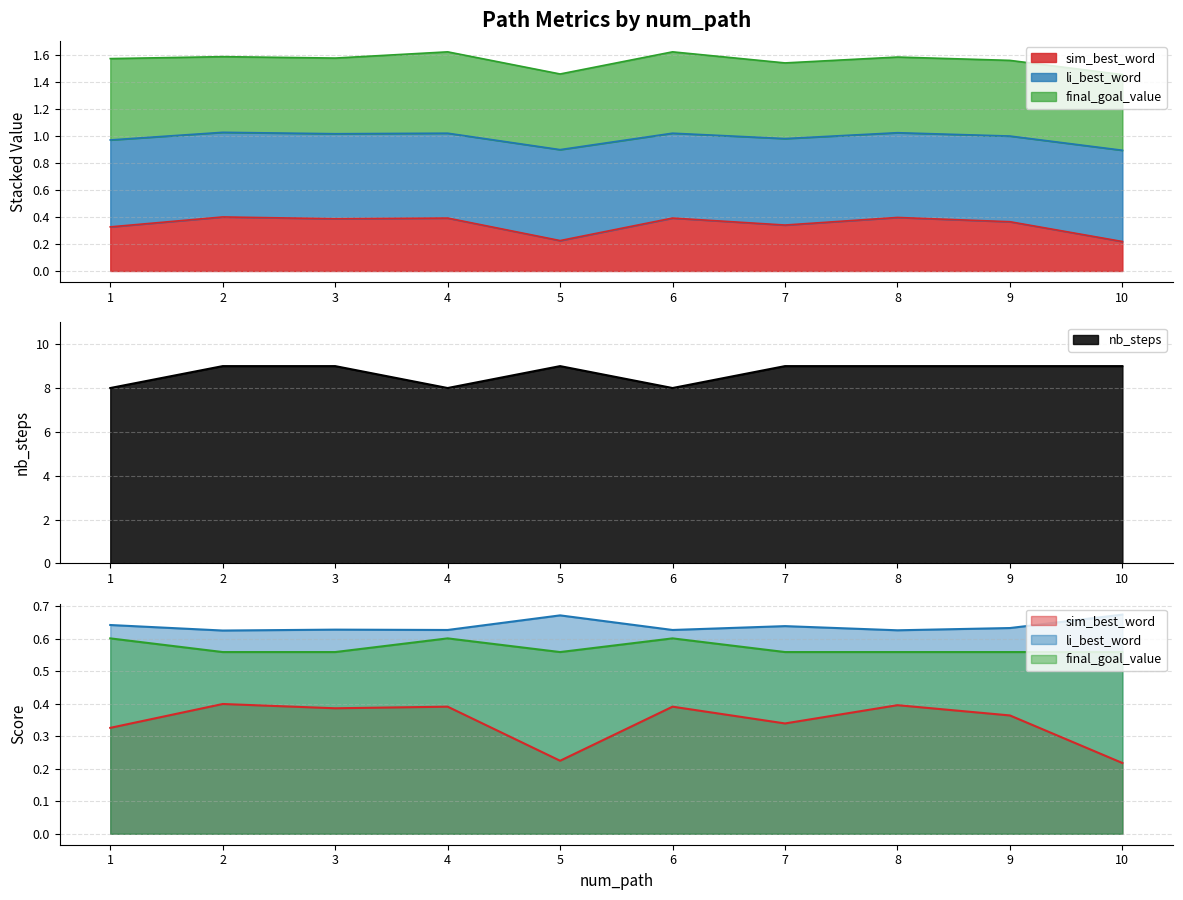

What is the maximum value for nb_steps?

9